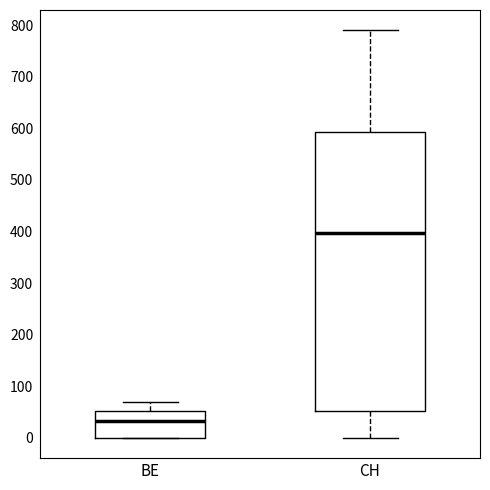

Reading left to right, transcribe this box plot: for each box, give where its median line is, the range the box spans, and where its two whiskers end, as read against the y-axis. The values are not printed on the chart, so give them approximately, as read against the axis.

BE: median 30, box 0 to 50, whiskers 0 to 70
CH: median 400, box 50 to 590, whiskers 0 to 790